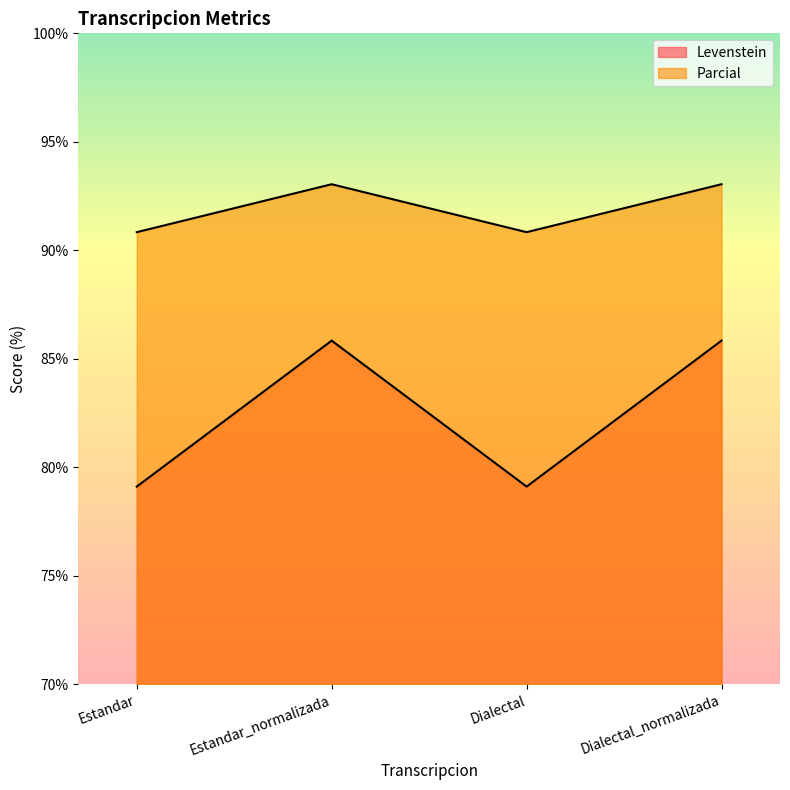

What is the difference between the highest and lowest values at Dialectal?

11.7